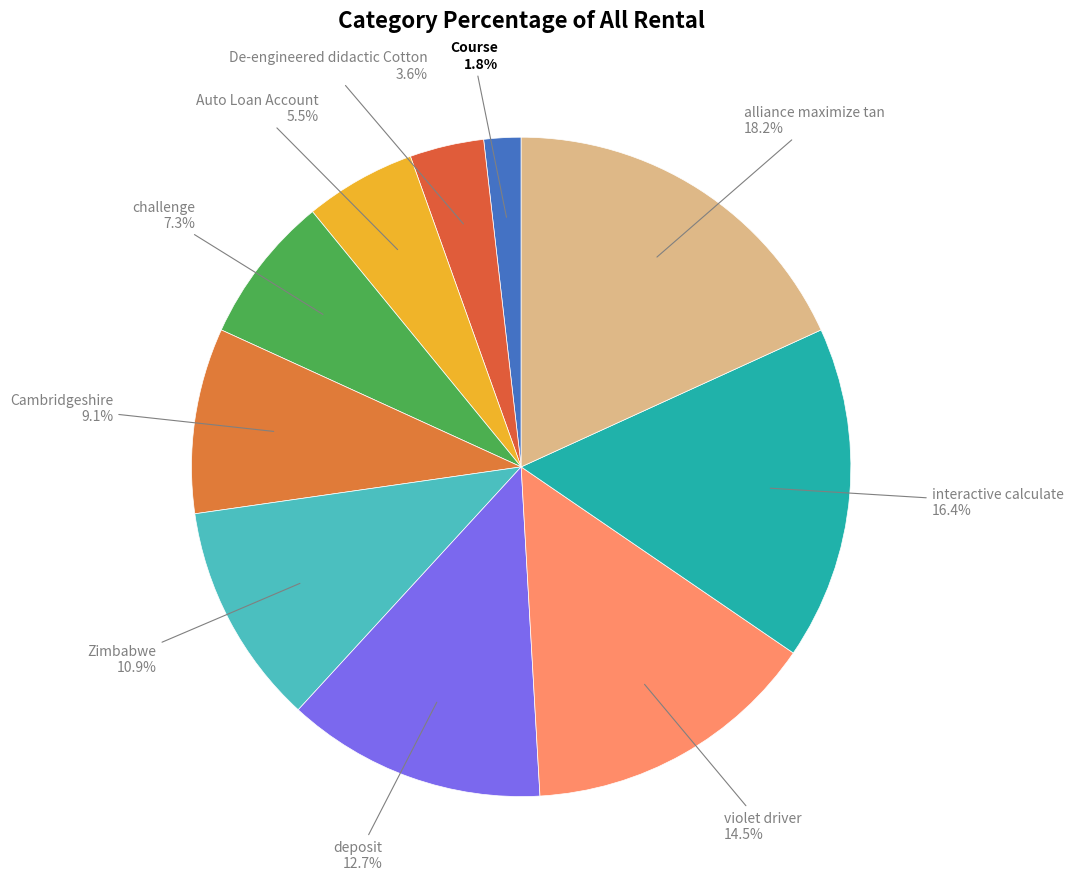

Which category has the smallest portion of the pie?

Course